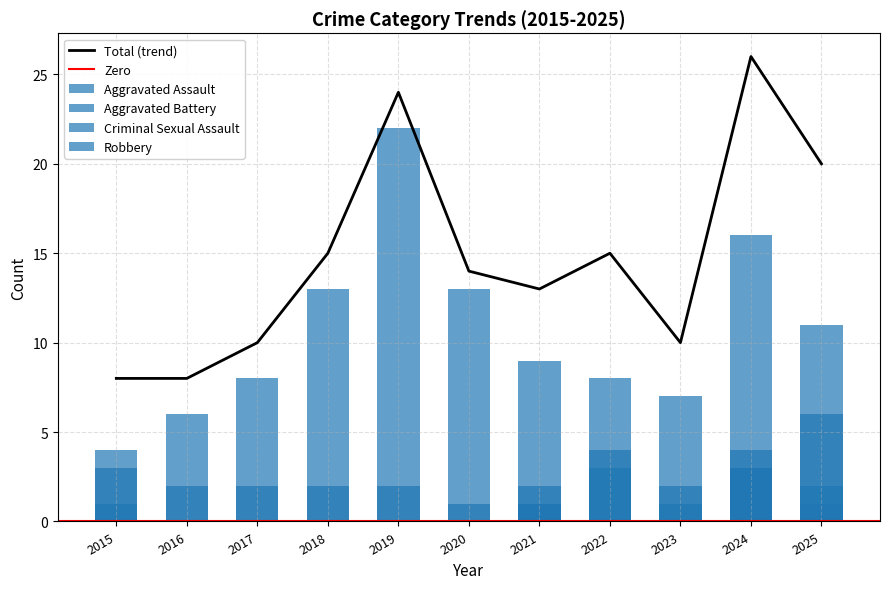

Which category has the lowest value in the Criminal Sexual Assault series?

2016